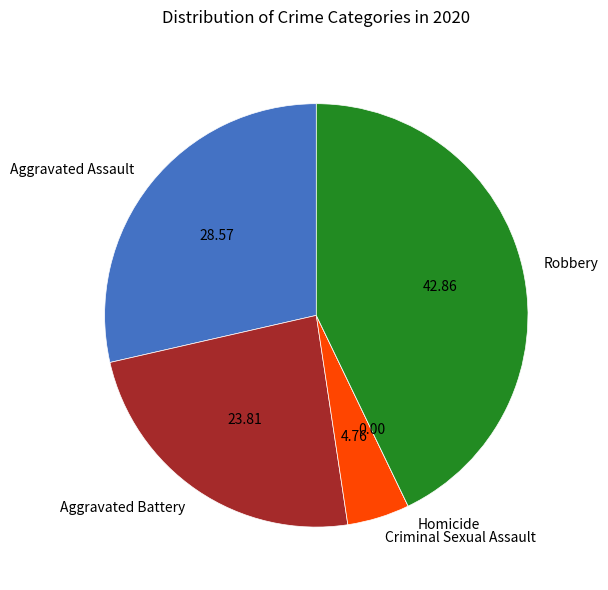

Is the sum of Criminal Sexual Assault and Aggravated Battery greater than half?

No